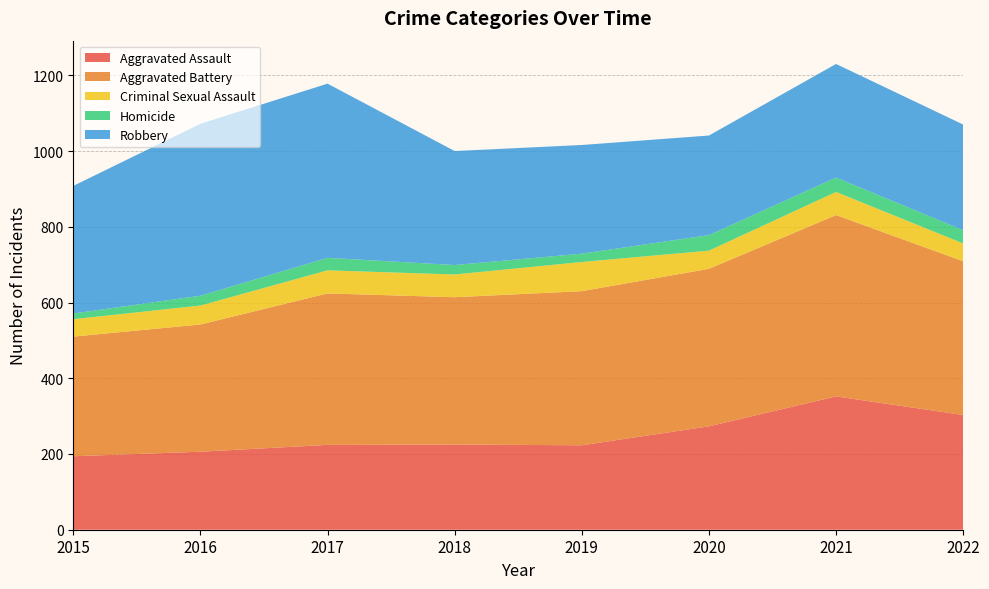

Reading left to right, what are all the values shown in this chart?

Aggravated Assault: 2015=194	2016=206	2017=224	2018=225	2019=223	2020=273	2021=352	2022=303
Aggravated Battery: 2015=316	2016=336	2017=400	2018=389	2019=407	2020=416	2021=479	2022=406
Criminal Sexual Assault: 2015=46	2016=50	2017=61	2018=60	2019=77	2020=48	2021=61	2022=47
Homicide: 2015=15	2016=26	2017=33	2018=25	2019=22	2020=41	2021=38	2022=35
Robbery: 2015=337	2016=454	2017=460	2018=301	2019=287	2020=263	2021=300	2022=279